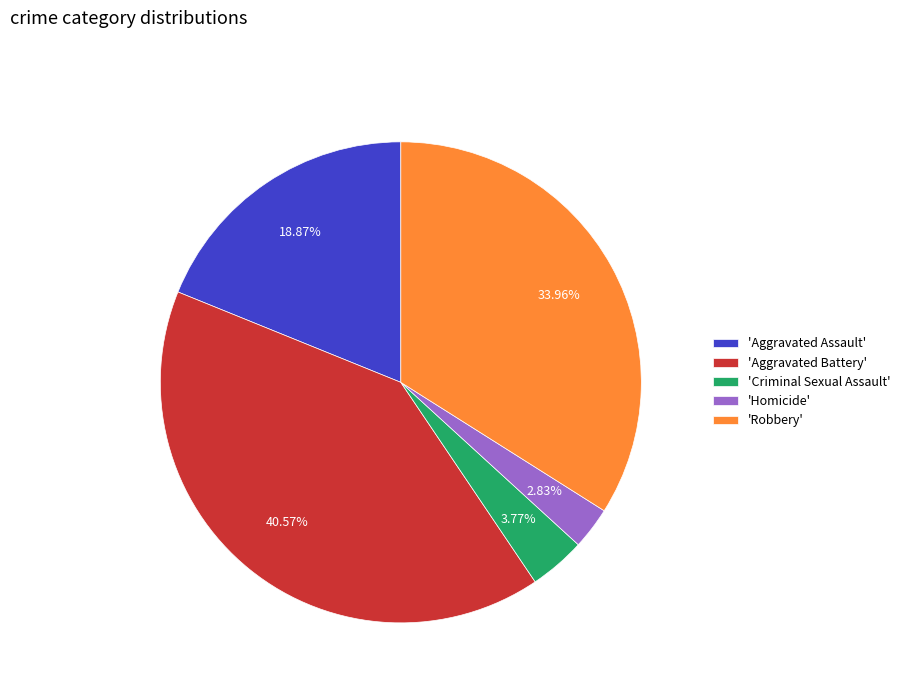

Between 'Aggravated Battery' and 'Criminal Sexual Assault', which is larger?

'Aggravated Battery'